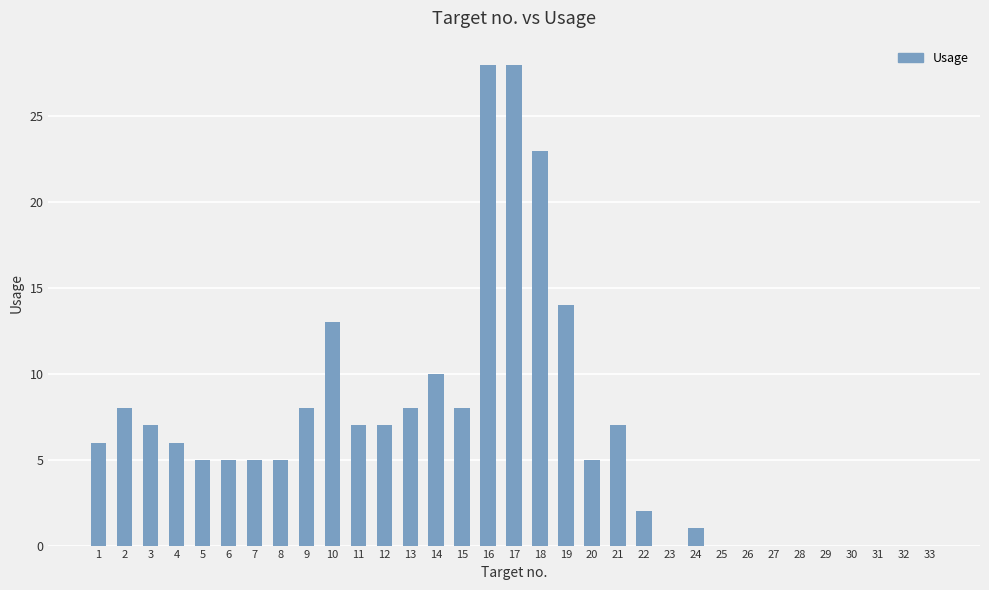

What is the sum of all values?

216